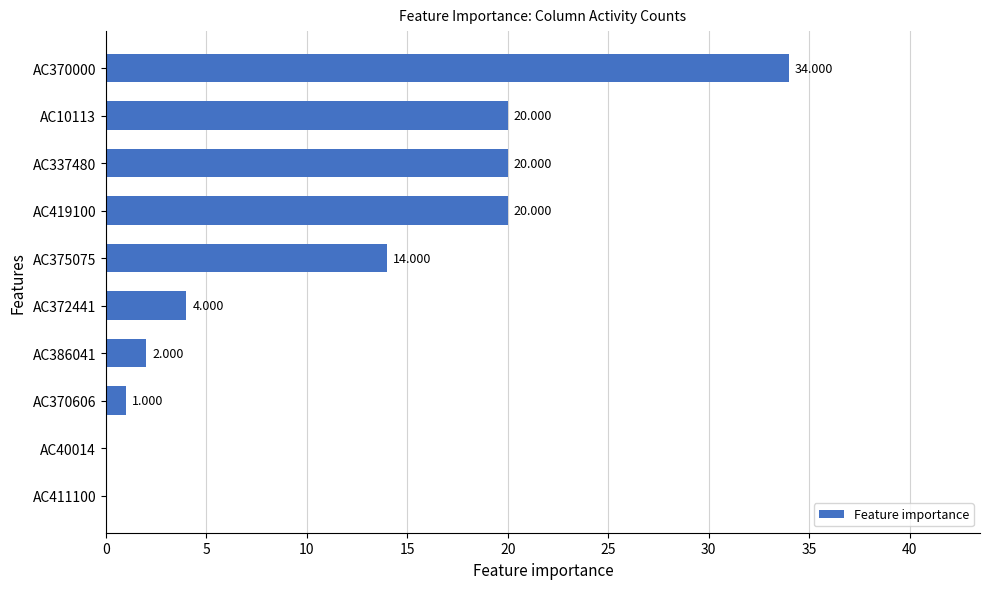

What is the sum of all values?

115